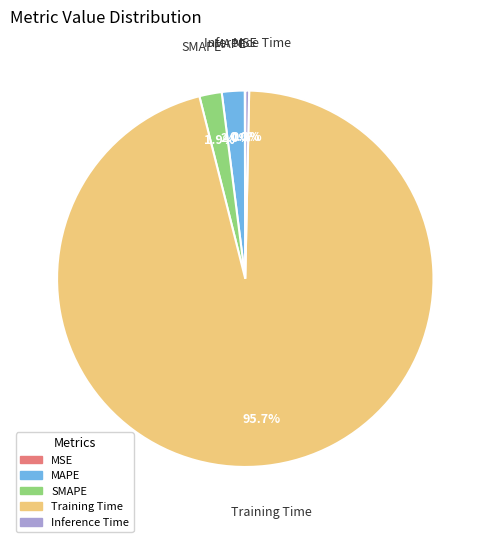

Which category has the biggest portion of the pie?

Training Time